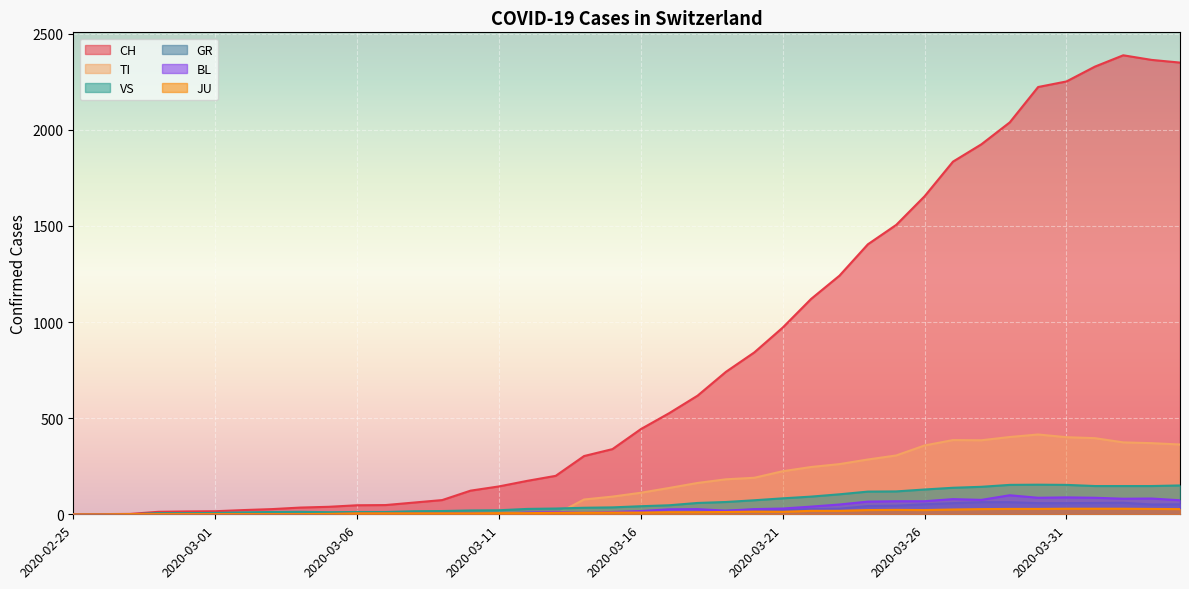

Does the chart display data point markers on the line(s)?

No